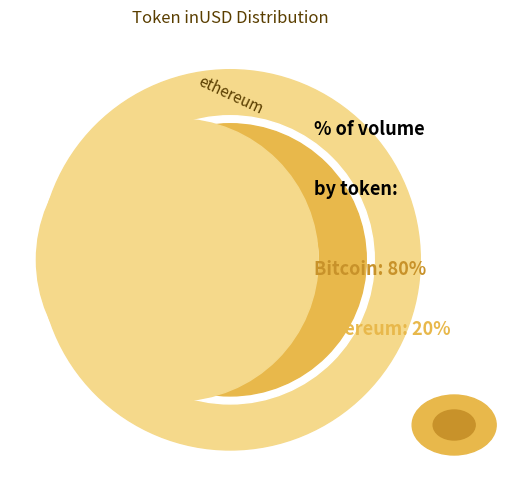

Do 16 and 28 together represent more than half of the pie?

No